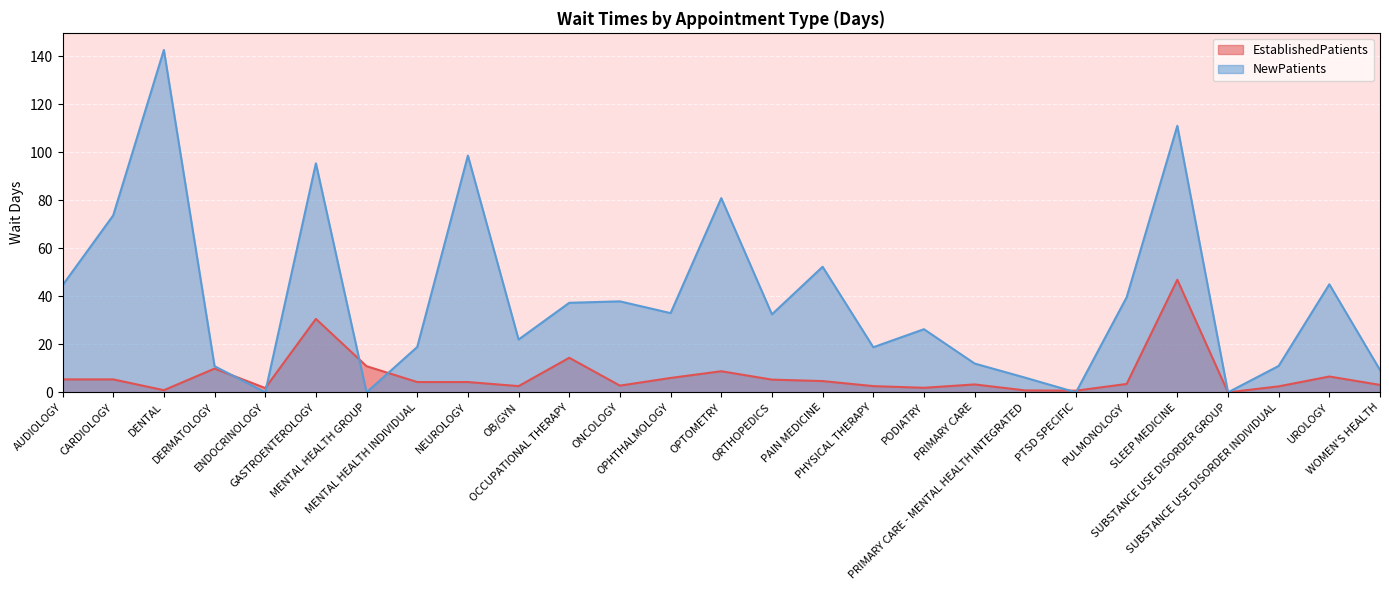

What are all the series names shown in the legend?

EstablishedPatients, NewPatients